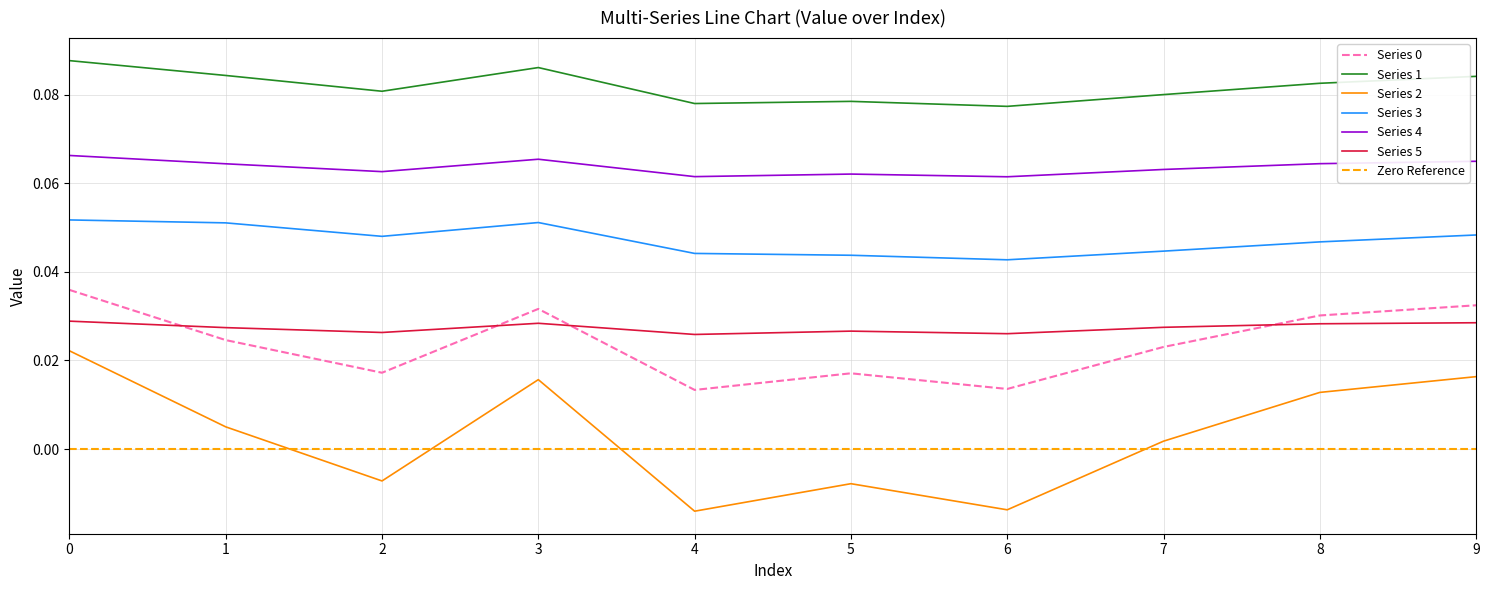

What is the maximum value for 4?

0.1